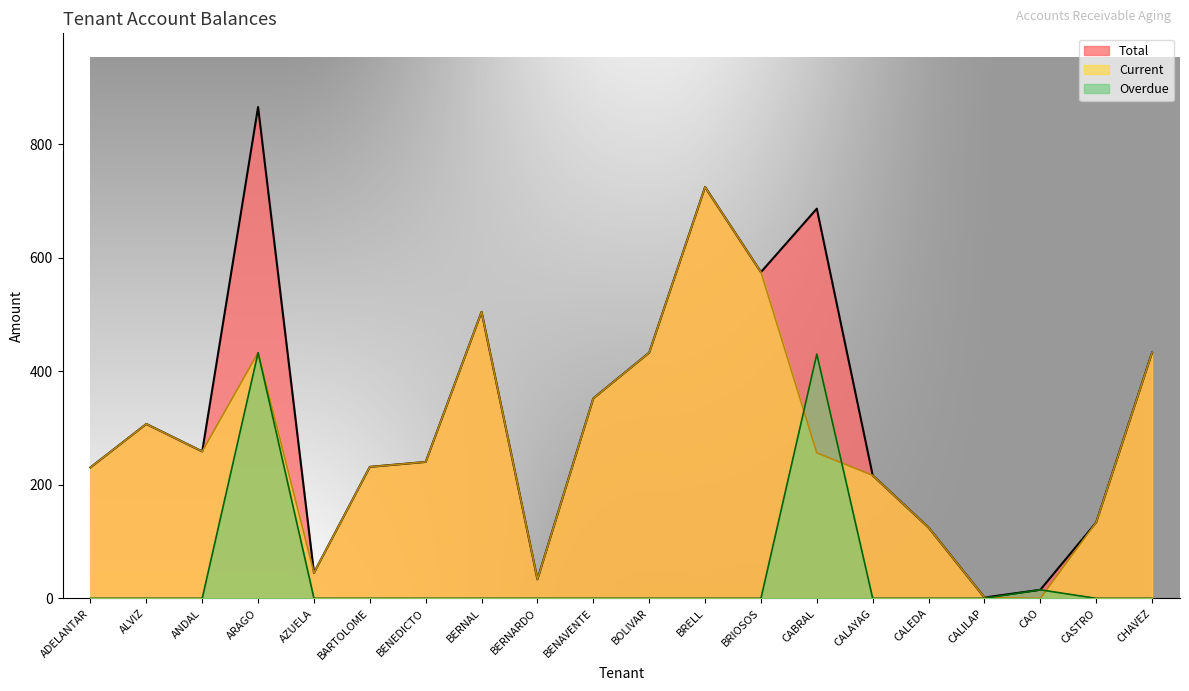

What is the sum of all Current values?

5537.2